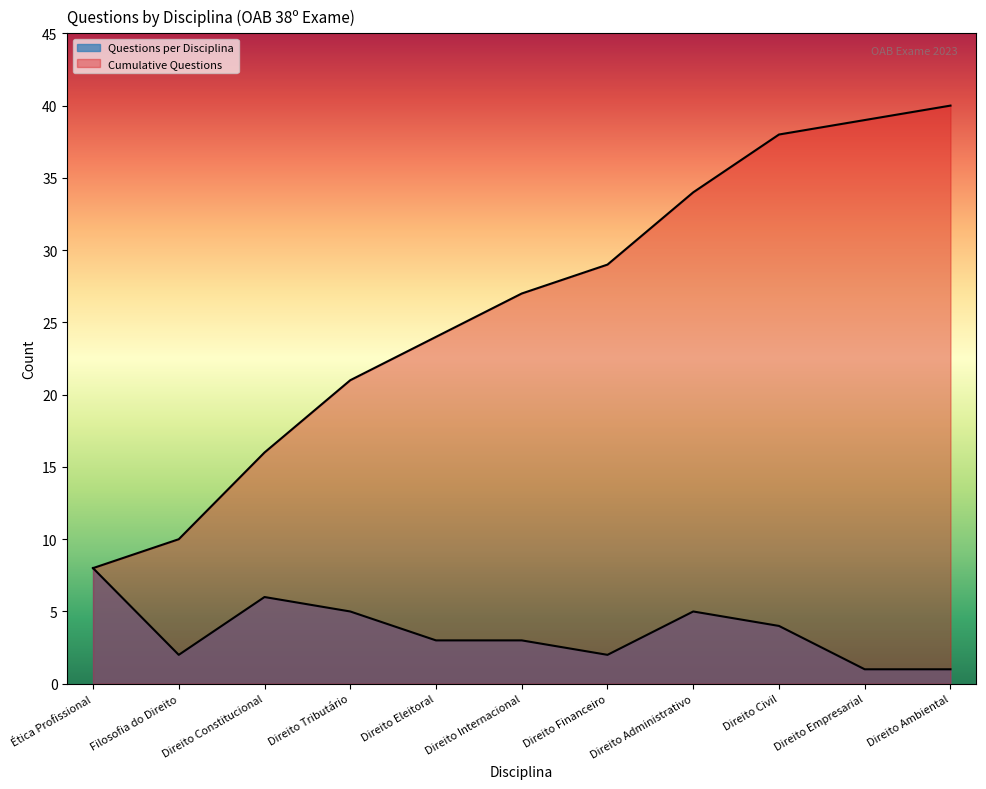

Rank the categories by Cumulative Questions value from highest to lowest.

Direito Ambiental, Direito Empresarial, Direito Civil, Direito Administrativo, Direito Financeiro, Direito Internacional, Direito Eleitoral, Direito Tributário, Direito Constitucional, Filosofia do Direito, Ética Profissional